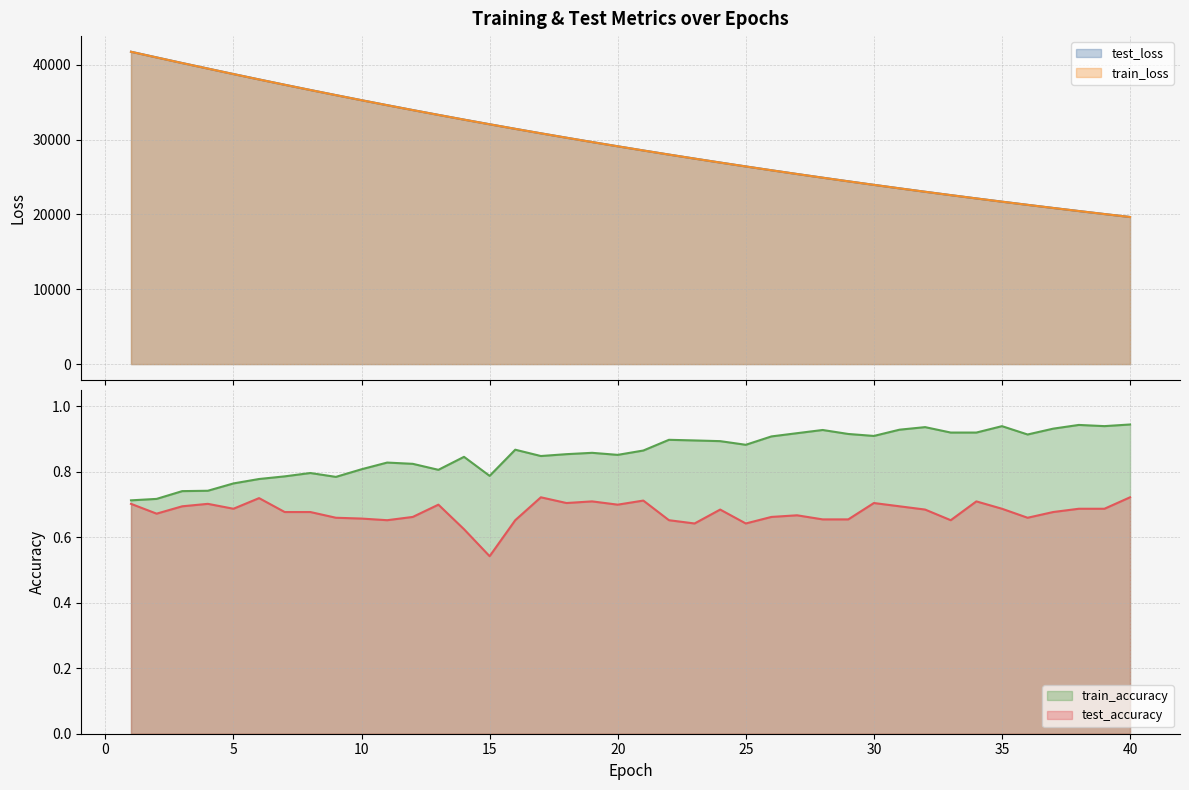

How many interior local valleys does the test_accuracy series have?

10